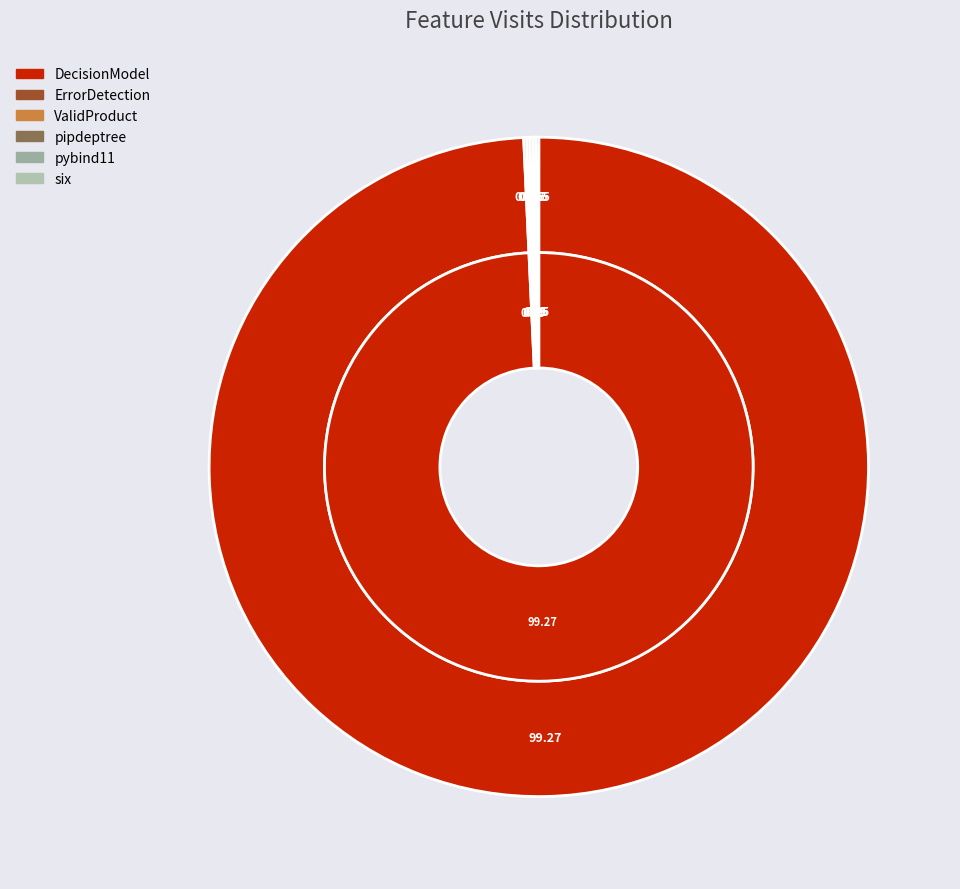

Rank the categories by value from highest to lowest.

DecisionModel, ErrorDetection, ValidProduct, pipdeptree, pybind11, six